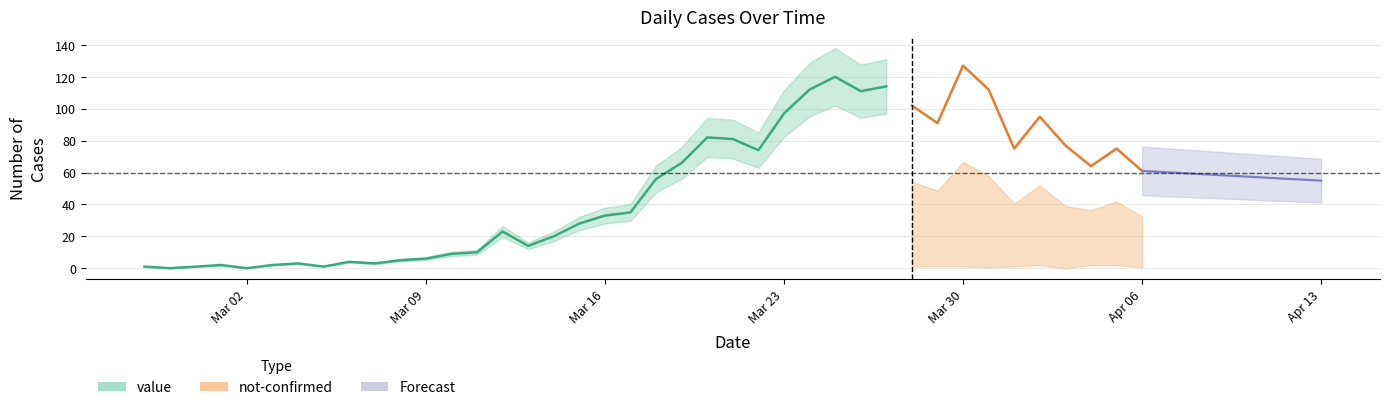

Is this an area chart (filled region under the line)?

No